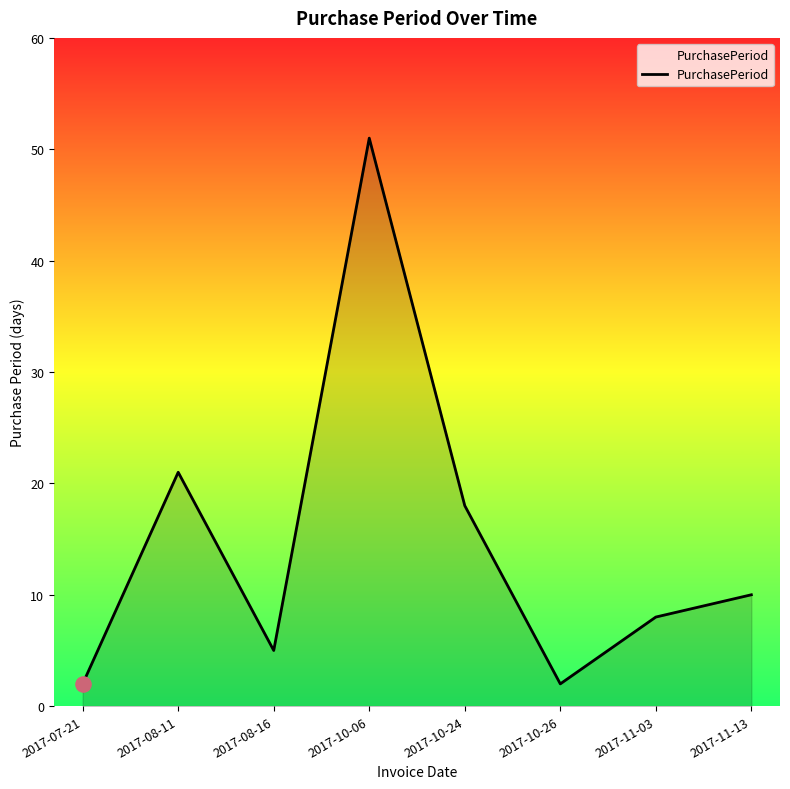

Which has a higher value, 2017-08-11 or 2017-11-03?

2017-08-11